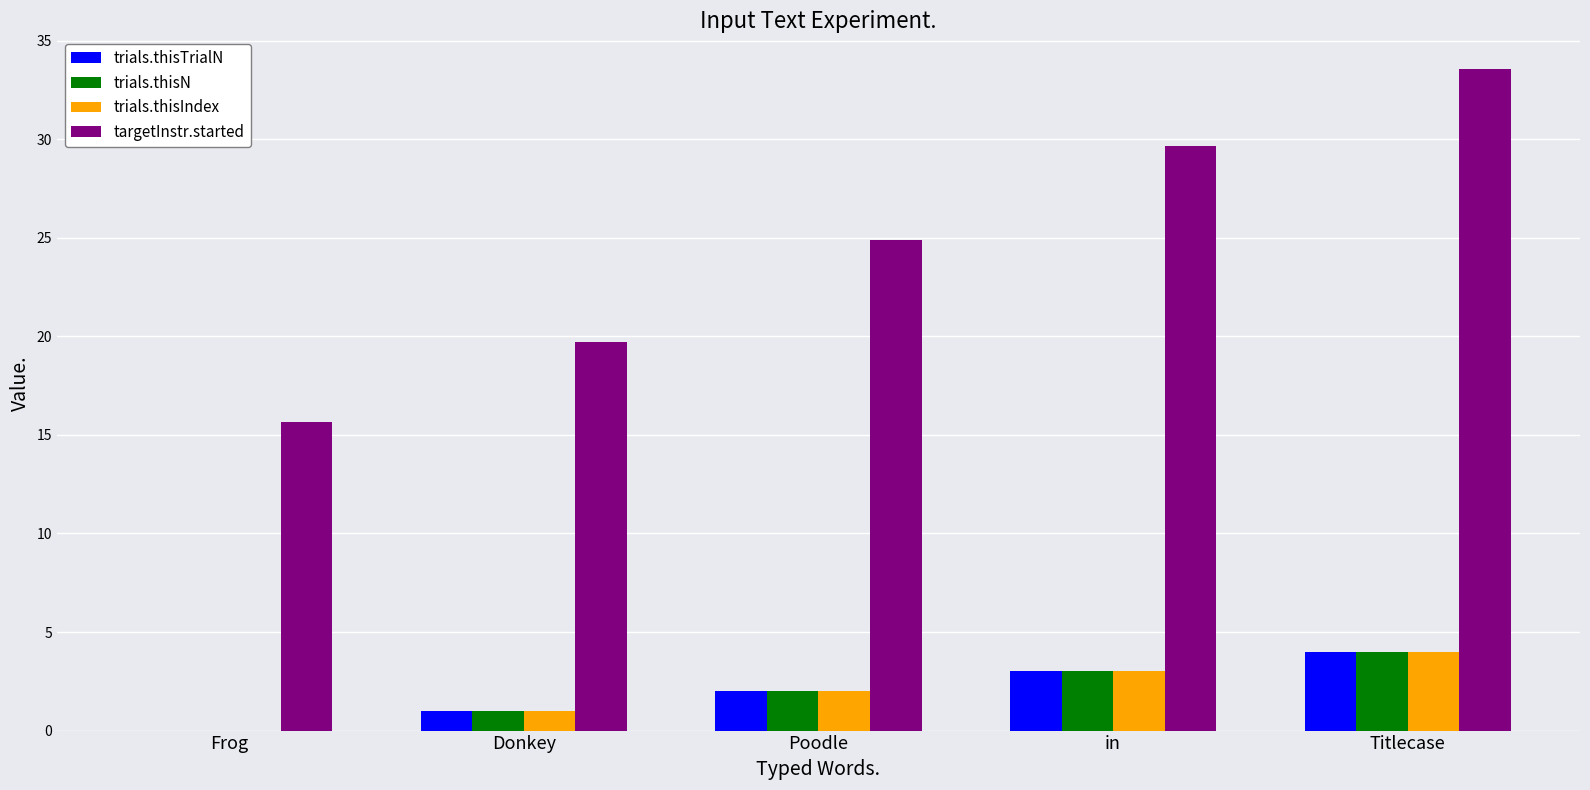

Reading left to right, what are all the values shown in this chart?

trials.thisTrialN: Frog=0.0	Donkey=1.0	Poodle=2.0	in=3.0	Titlecase=4.0
trials.thisN: Frog=0.0	Donkey=1.0	Poodle=2.0	in=3.0	Titlecase=4.0
trials.thisIndex: Frog=0.0	Donkey=1.0	Poodle=2.0	in=3.0	Titlecase=4.0
targetInstr.started: Frog=15.6	Donkey=19.7	Poodle=24.9	in=29.6	Titlecase=33.5